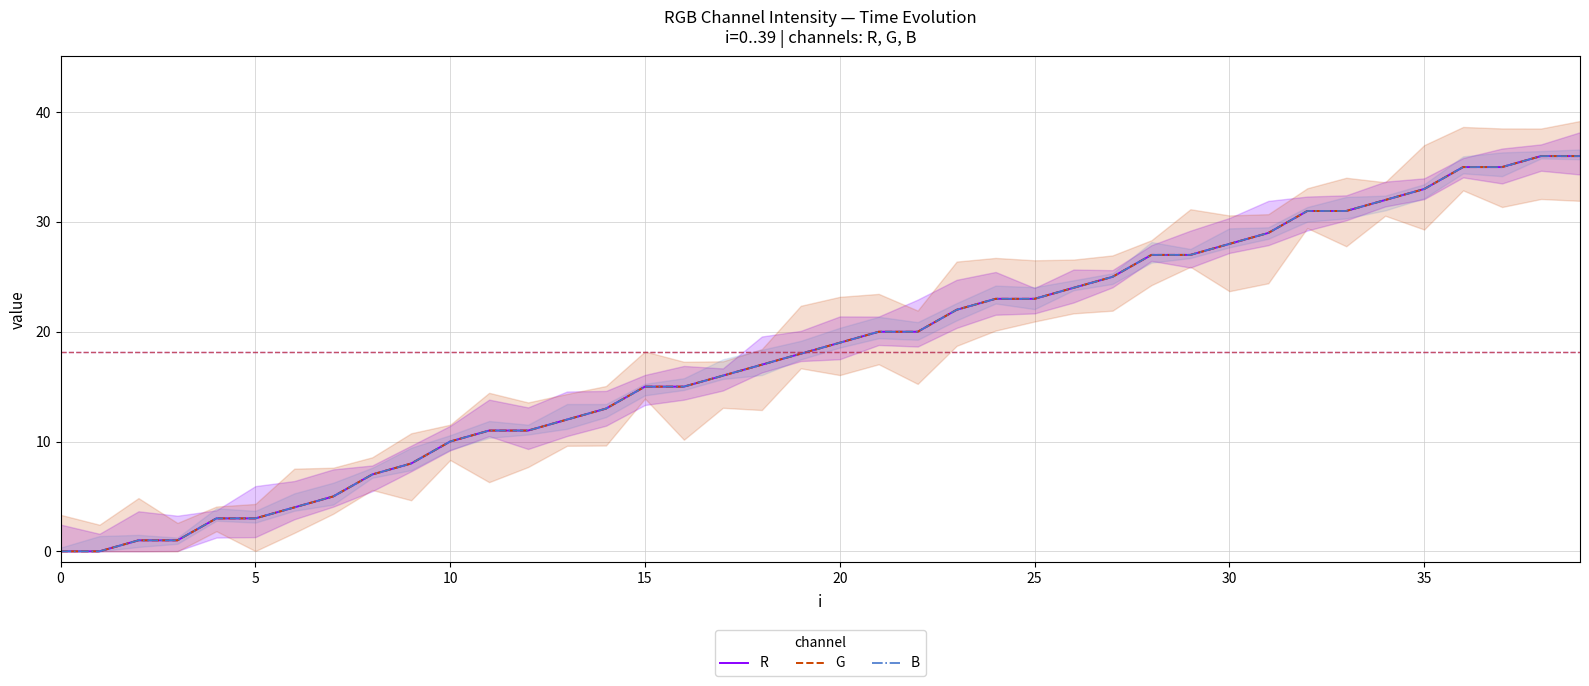

Is the value of B at 0 greater than the value of R at 32?

No